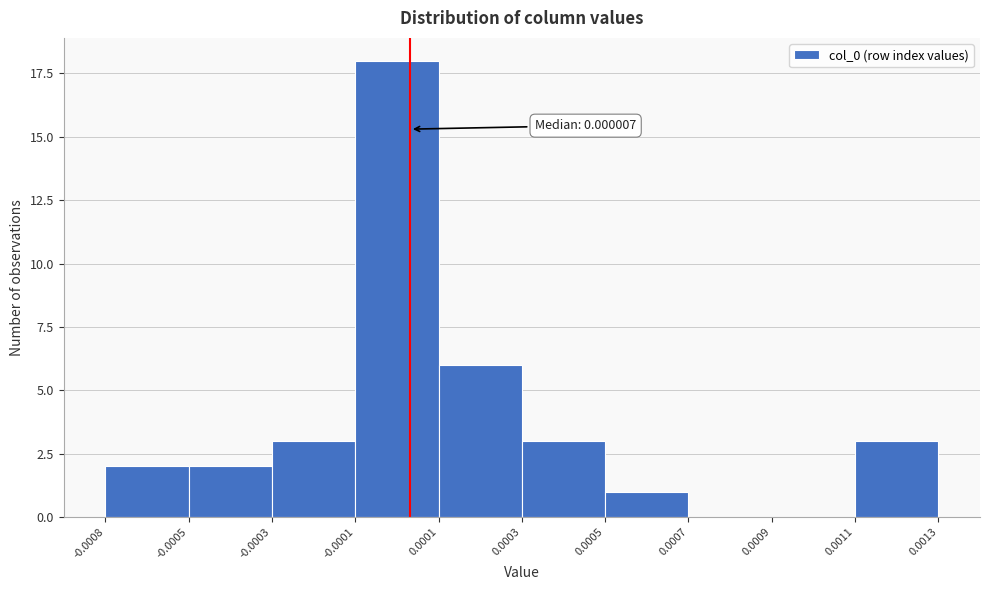

Reading left to right, transcribe all the data shown in this chart.

-0.0008=2	-0.0005=2	-0.0003=3	-0.0001=18	0.0001=6	0.0003=3	0.0005=1	0.0007=0	0.0009=0	0.0013=3